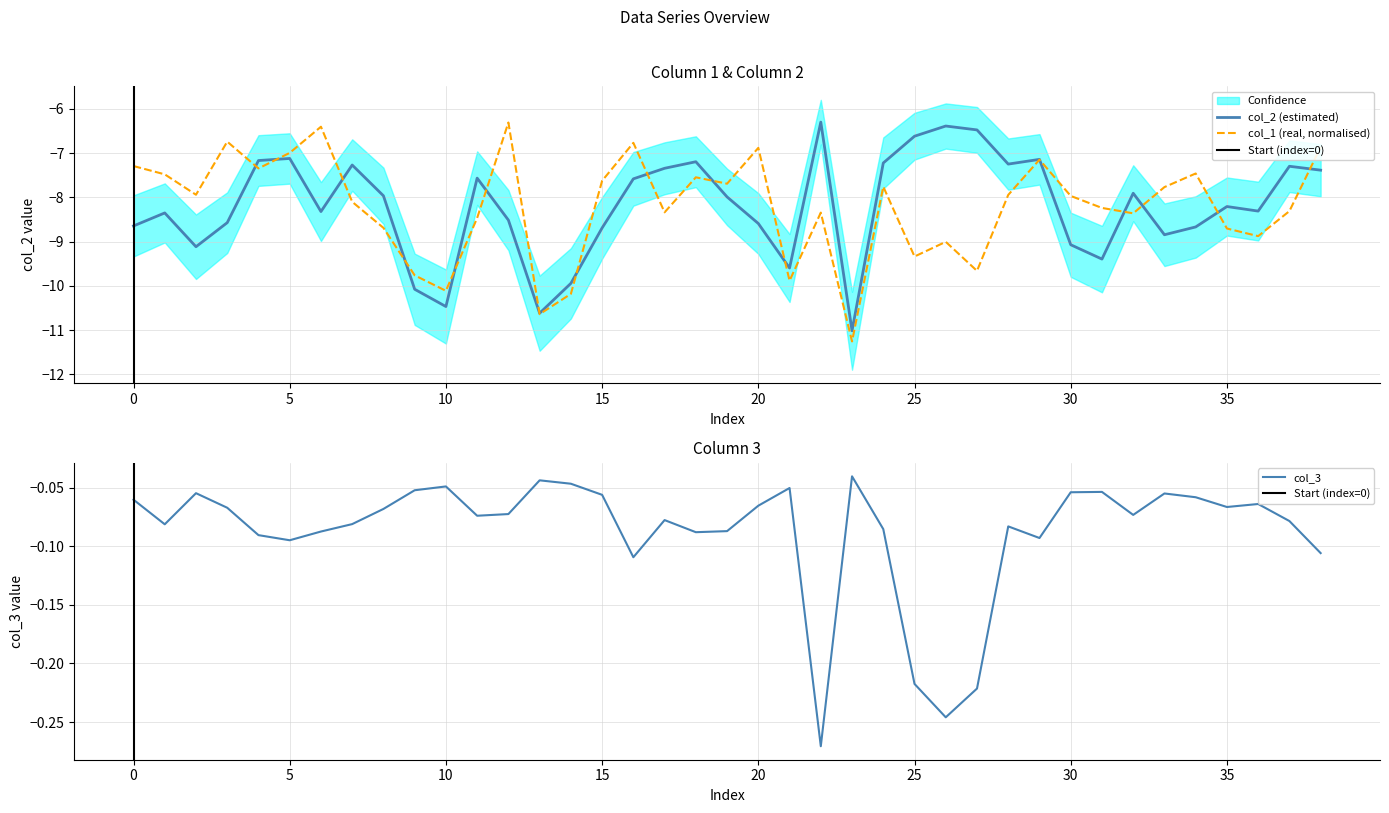

Which has a higher value, 10 or 34?

34